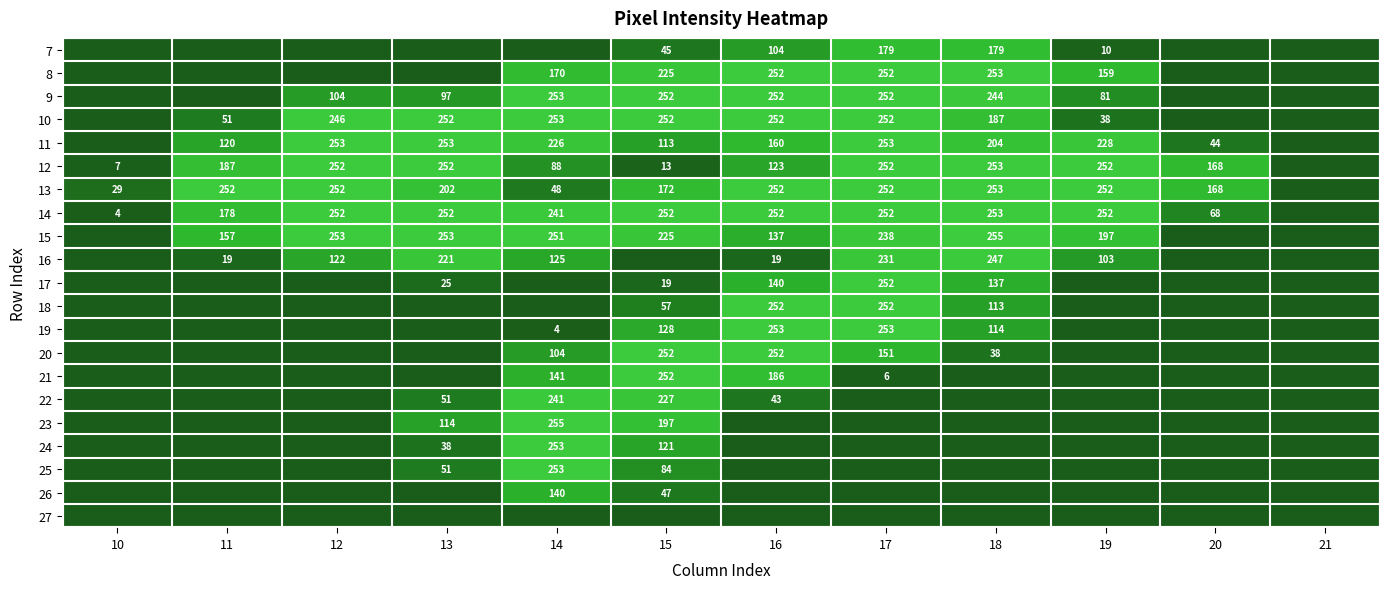

True or false: 10 has a value of 149 at 17.

False